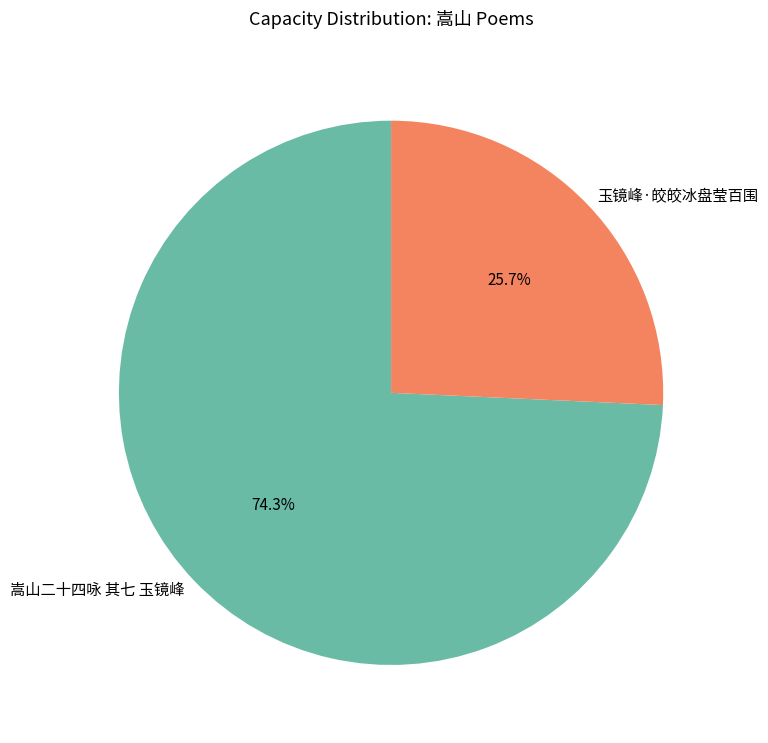

Does any single category account for the majority?

Yes